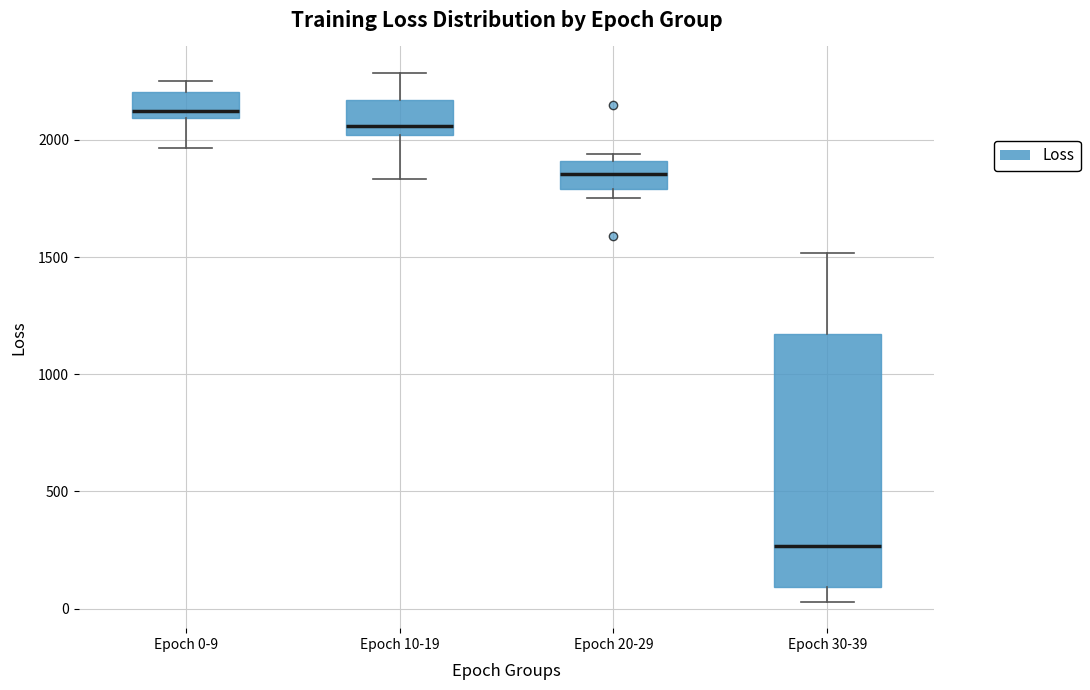

Comparing the boxes themselves (not the whiskers), which one is the tallest?

Epoch 30-39